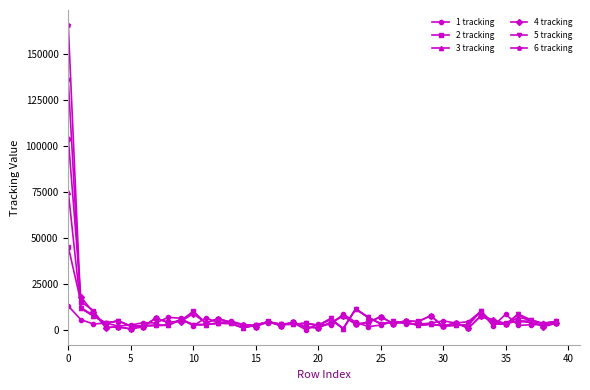

How many data points in 1 tracking are less than 3593?

20